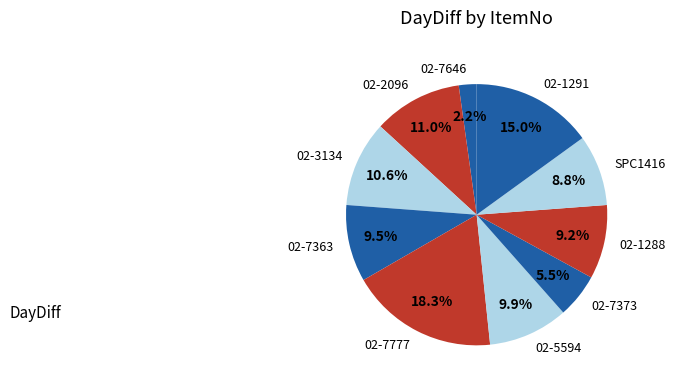

Between 02-5594 and 02-1291, which is larger?

02-1291